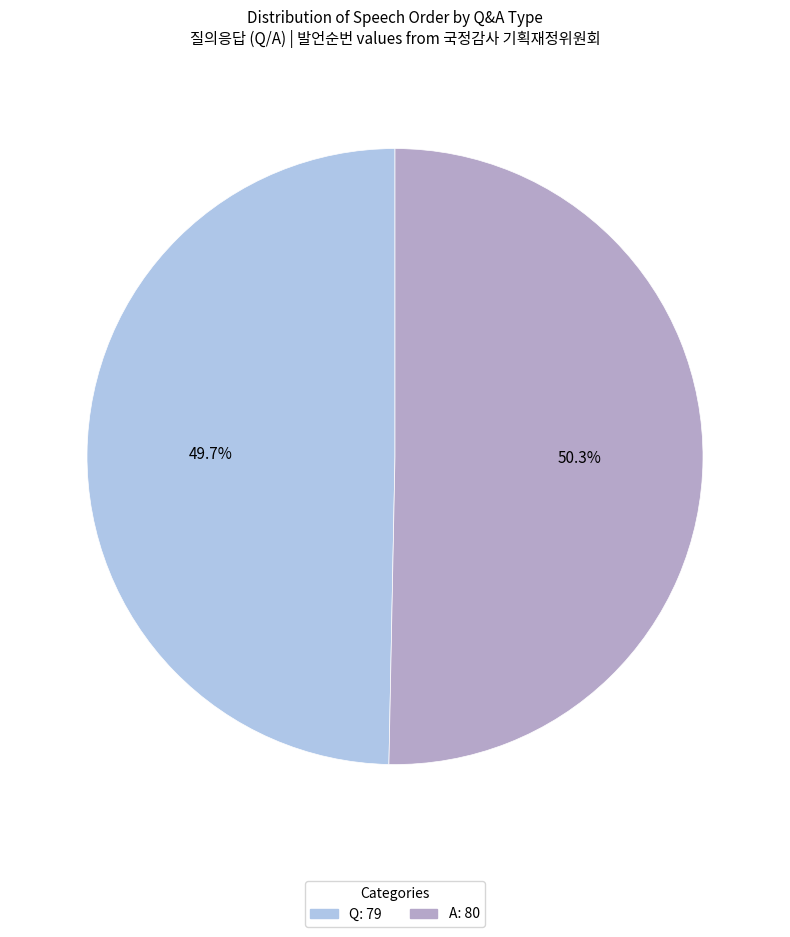

Approximately how many times larger is the value at Q compared to A?

1.0